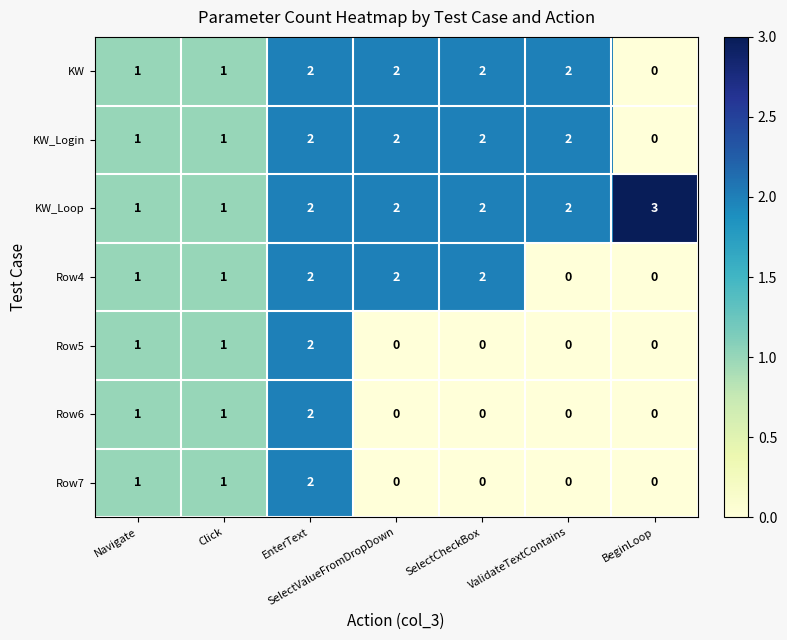

What is the sum of all KW_Login values?

10